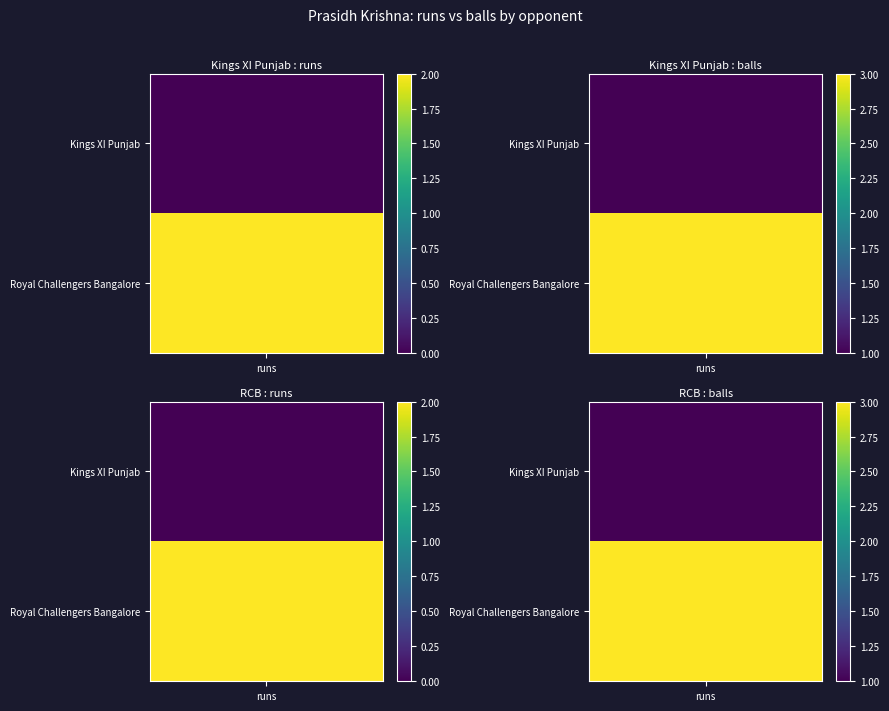

The value of Royal Challengers Bangalore at 1 is 3. True or false?

True